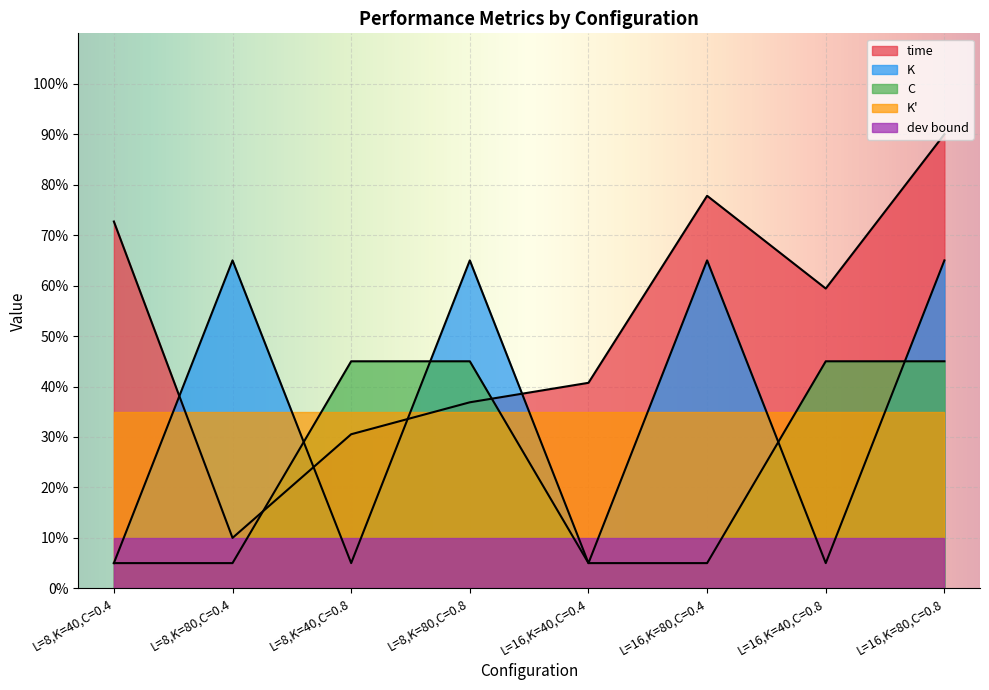

At which category does K reach its first local peak?

L=8,K=80,C=0.4